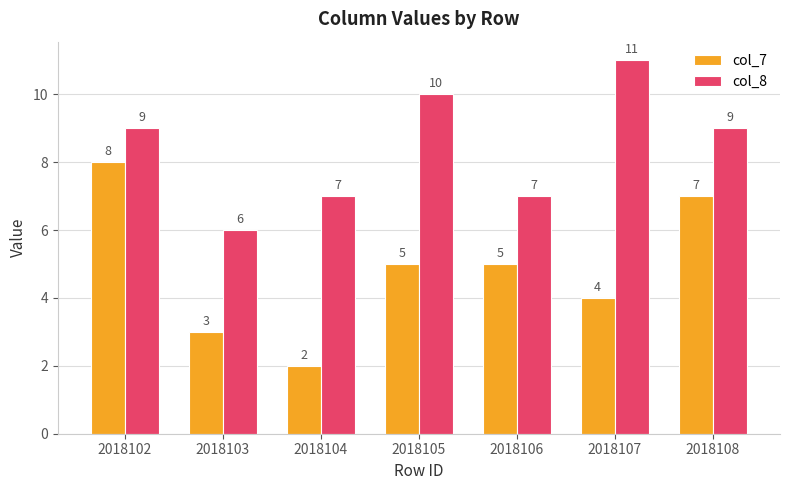

How many data points in col_7 are less than 5?

3